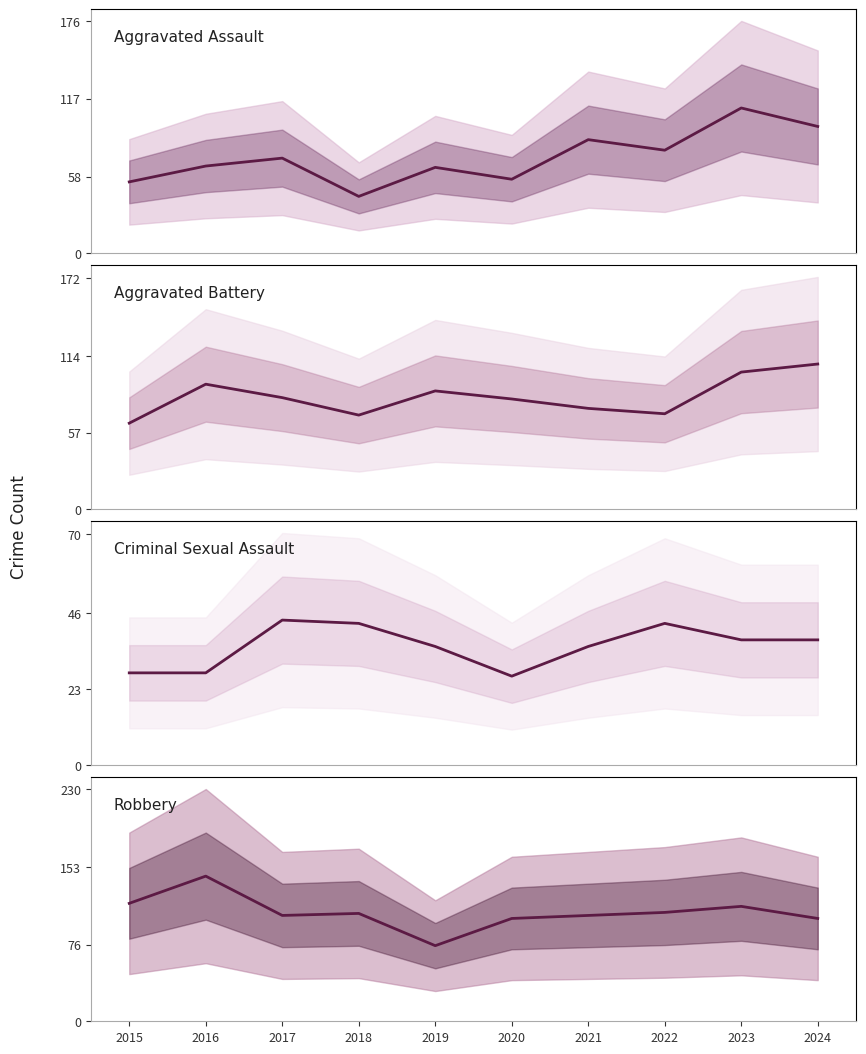

Does the chart display data point markers on the line(s)?

No